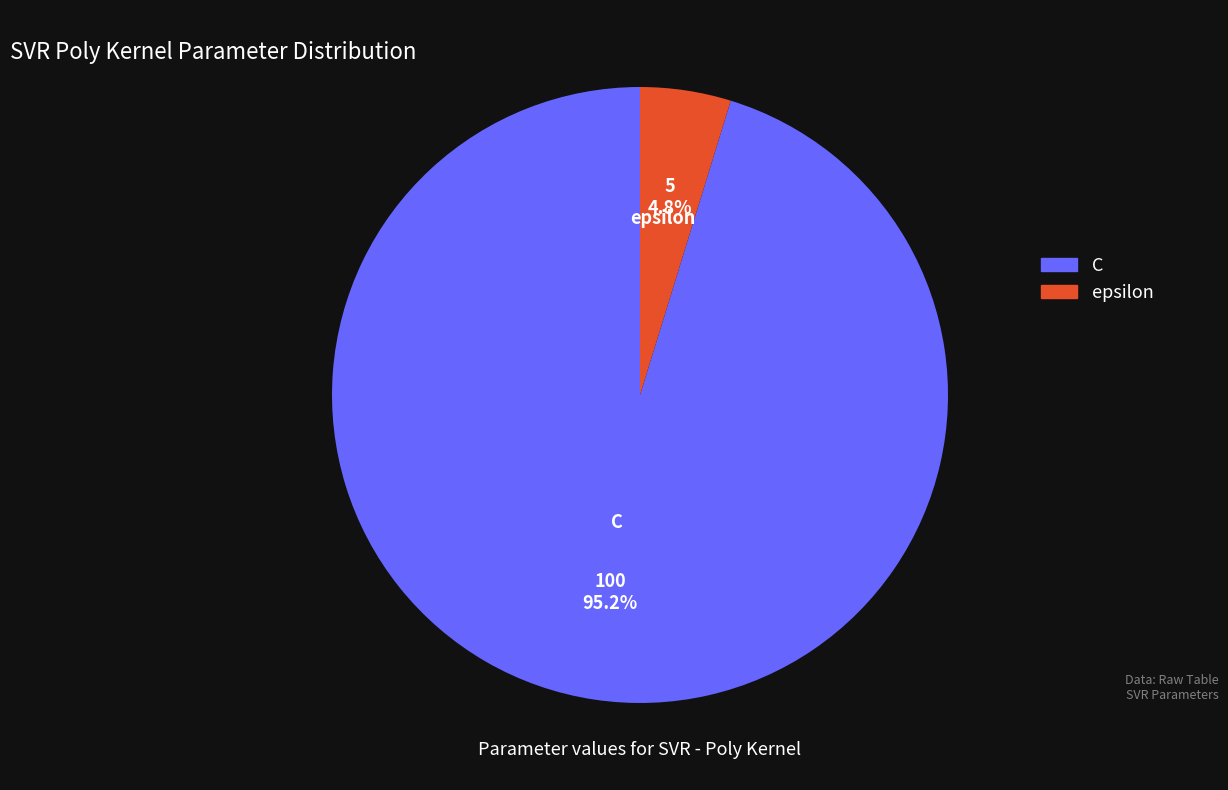

Is there any slice that represents more than half of the pie?

Yes